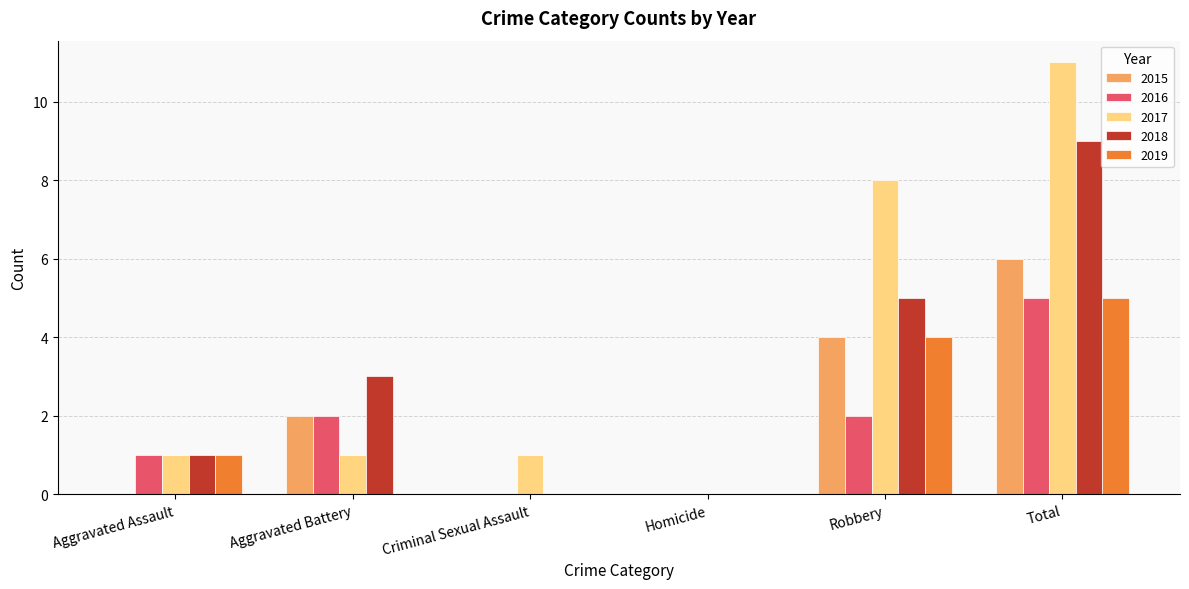

Which series has the largest total across all categories?

2017